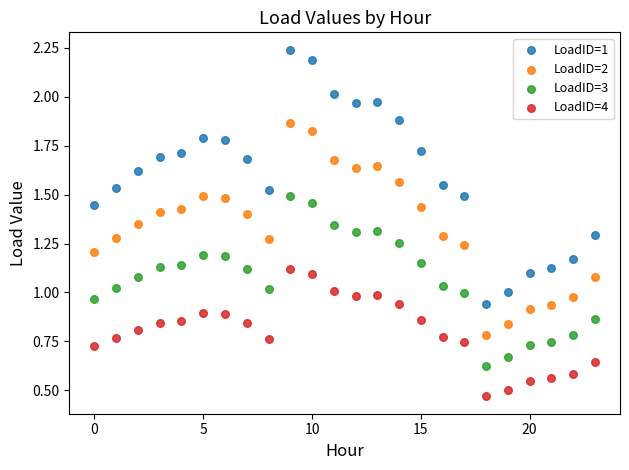

Which series reaches the minimum Y coordinate?

LoadID=4